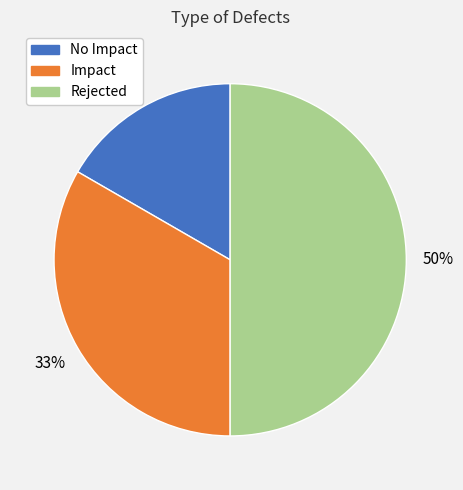

Does Impact represent more than half of the total?

No